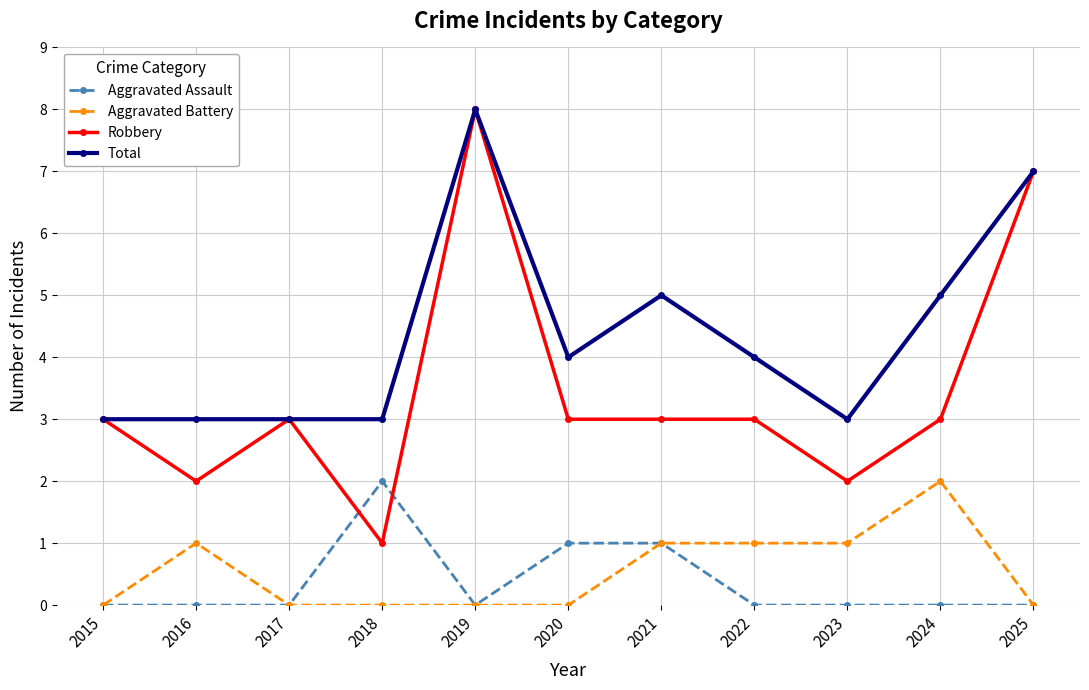

The value of Aggravated Assault at 2022 is 1. True or false?

False